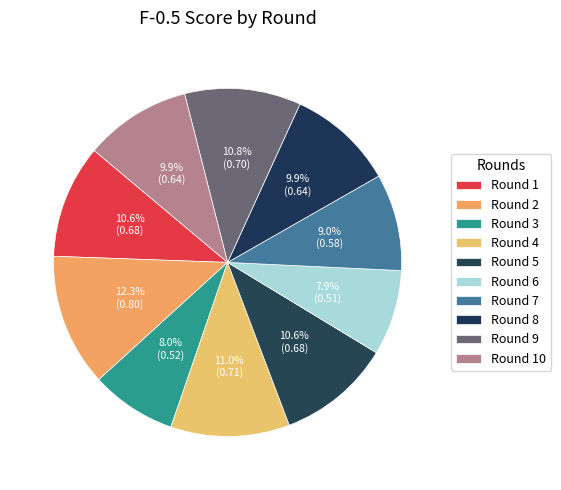

Between Round 5 and Round 10, which is larger?

Round 5